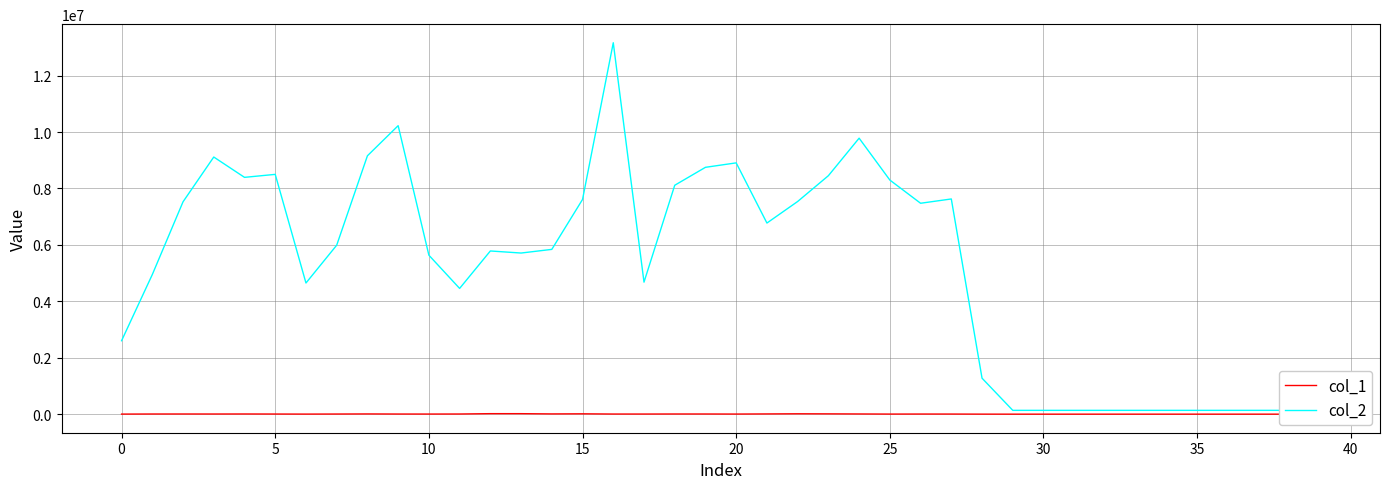

What is the difference between the maximum and second lowest values in the col_1 series?

17747